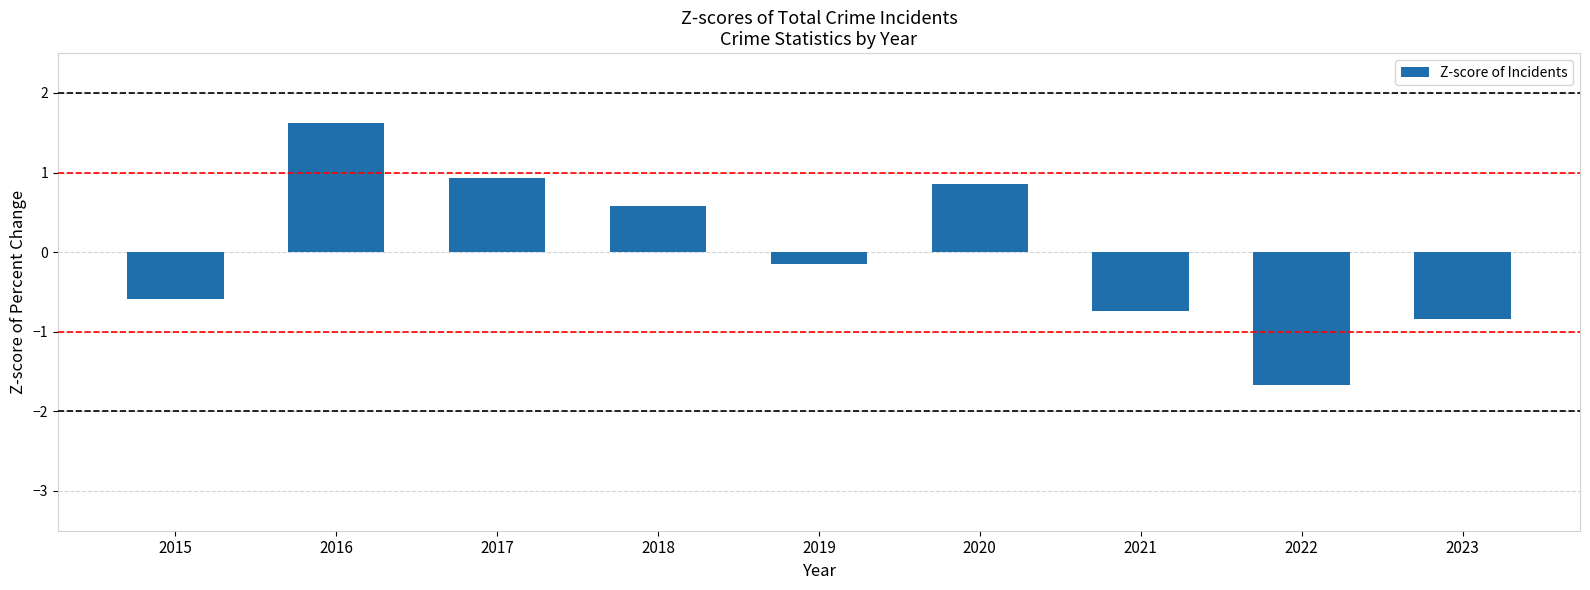

Where is the data nearest to the value 0?

2019